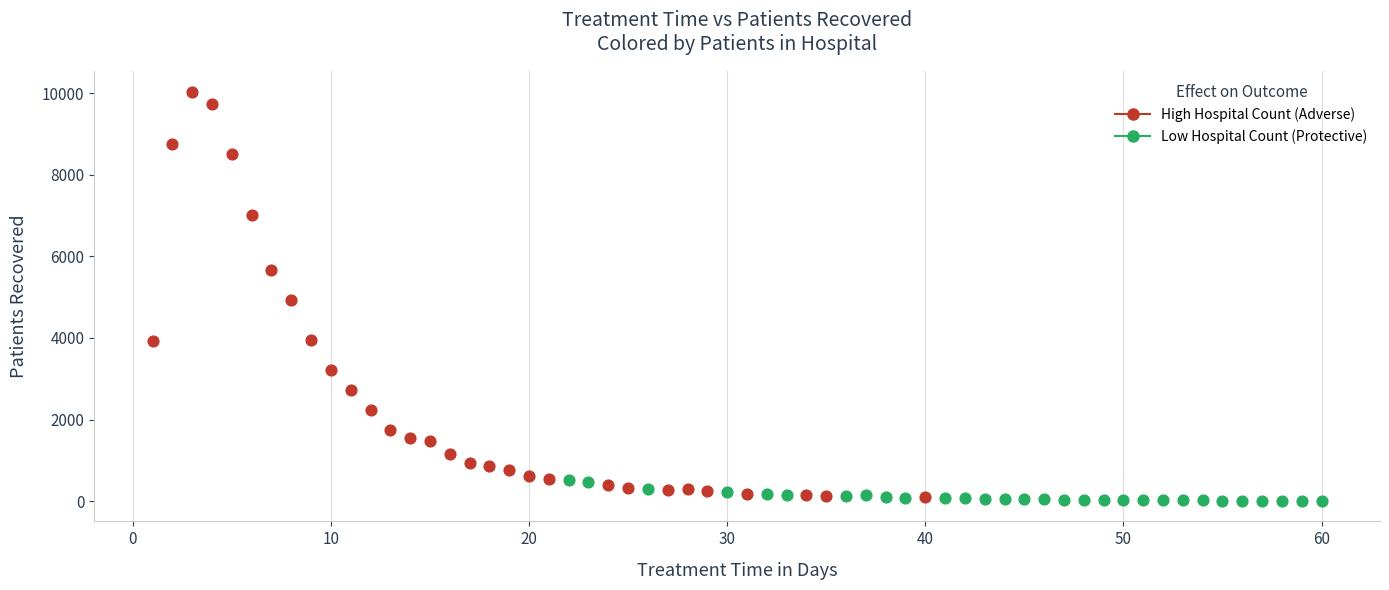

What are all the series names shown in the legend?

High Hospital Count (Adverse), Low Hospital Count (Protective)